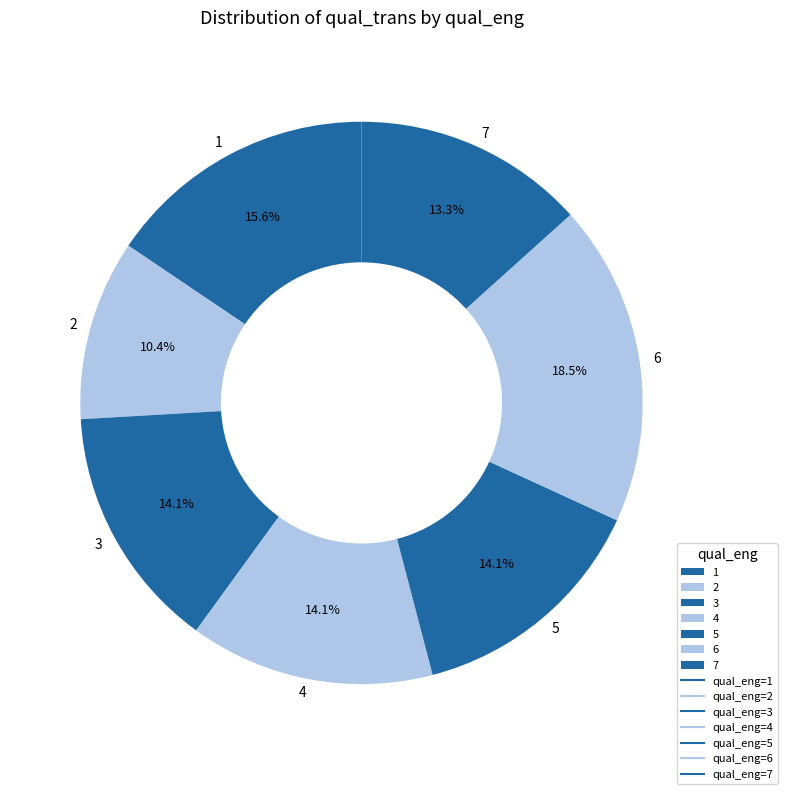

To the nearest percent, what portion does 2 represent?

10%